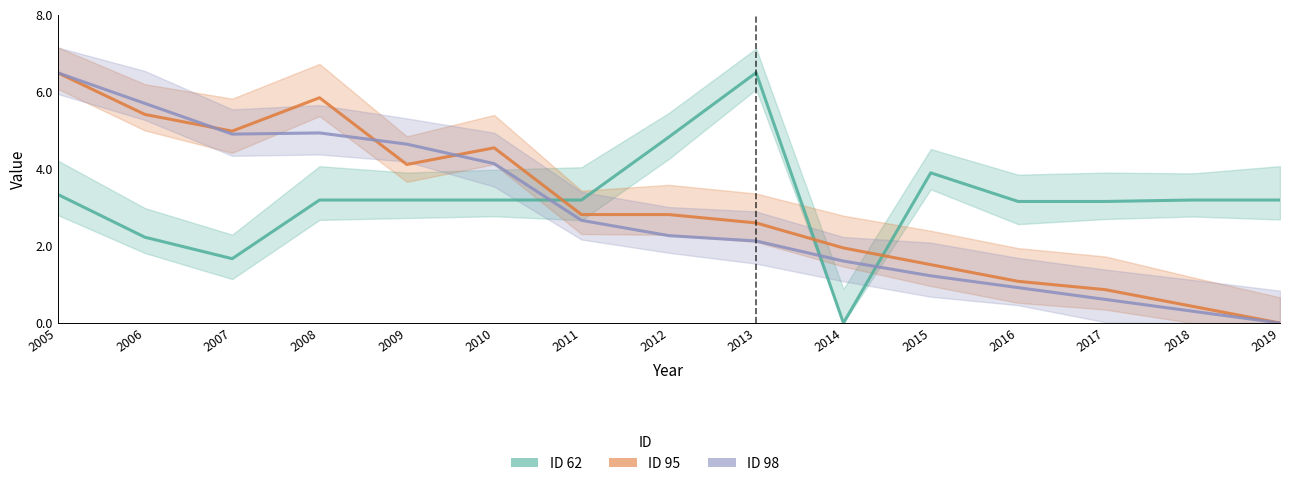

Which series has the largest total across all categories?

ID 62